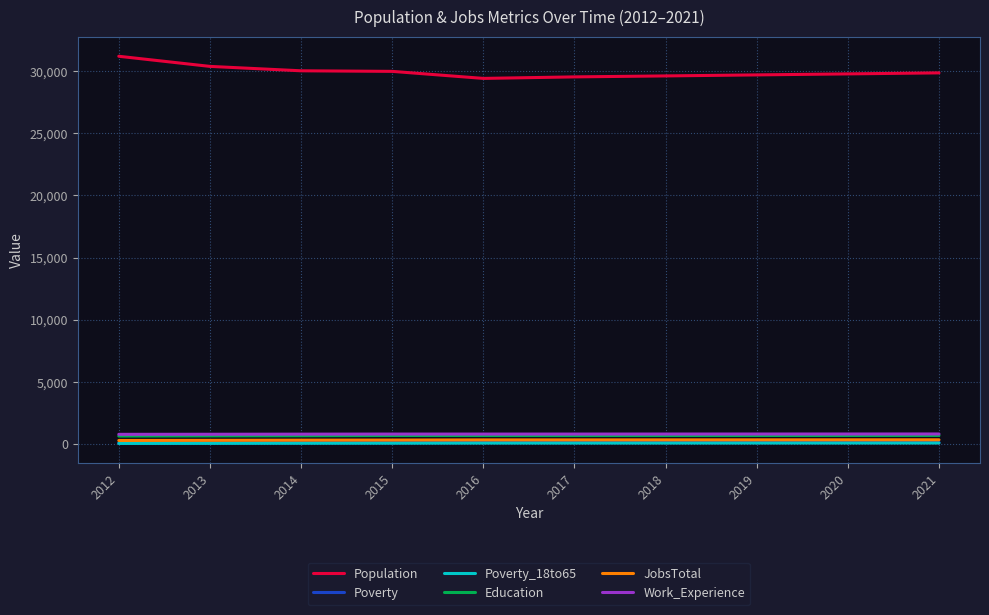

Which category has the highest value across all series?

2012